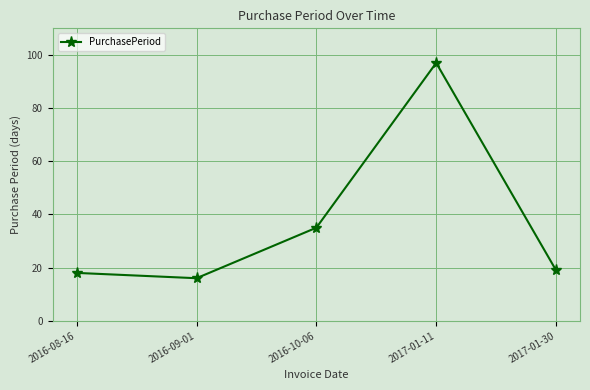

How many series are shown in this chart?

1